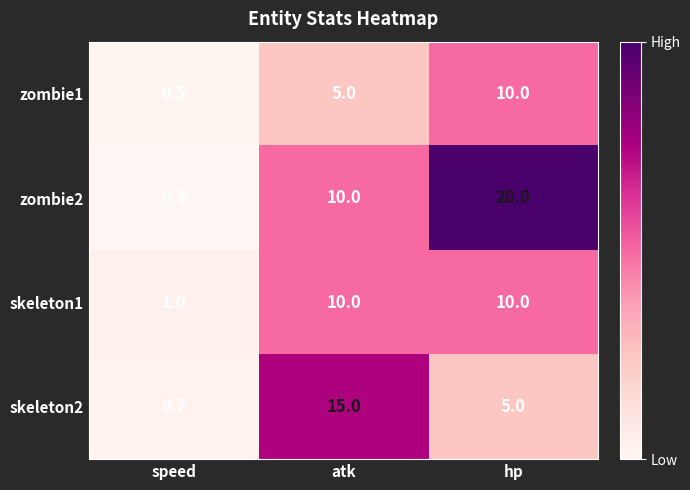

What is the difference between the zombie2 values at atk and hp?

10.0